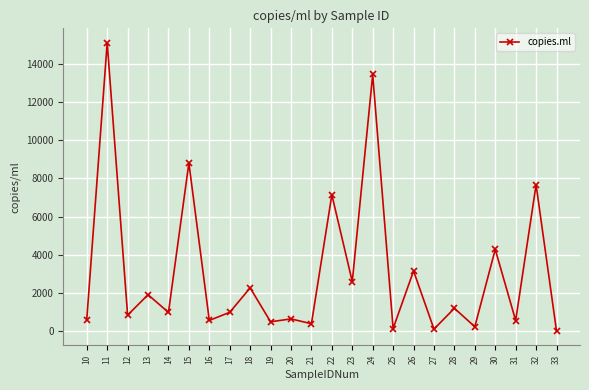

What is the smallest value displayed?

22.8